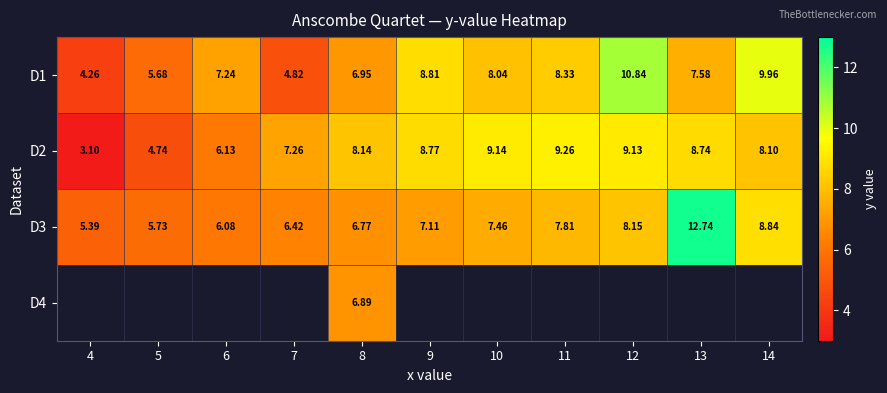

Where does the D1 series first go above 7?

6